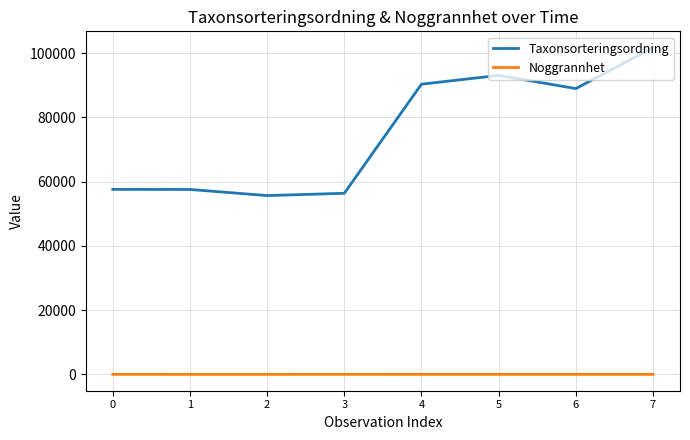

True or false: Noggrannhet and Taxonsorteringsordning intersect in this chart.

False